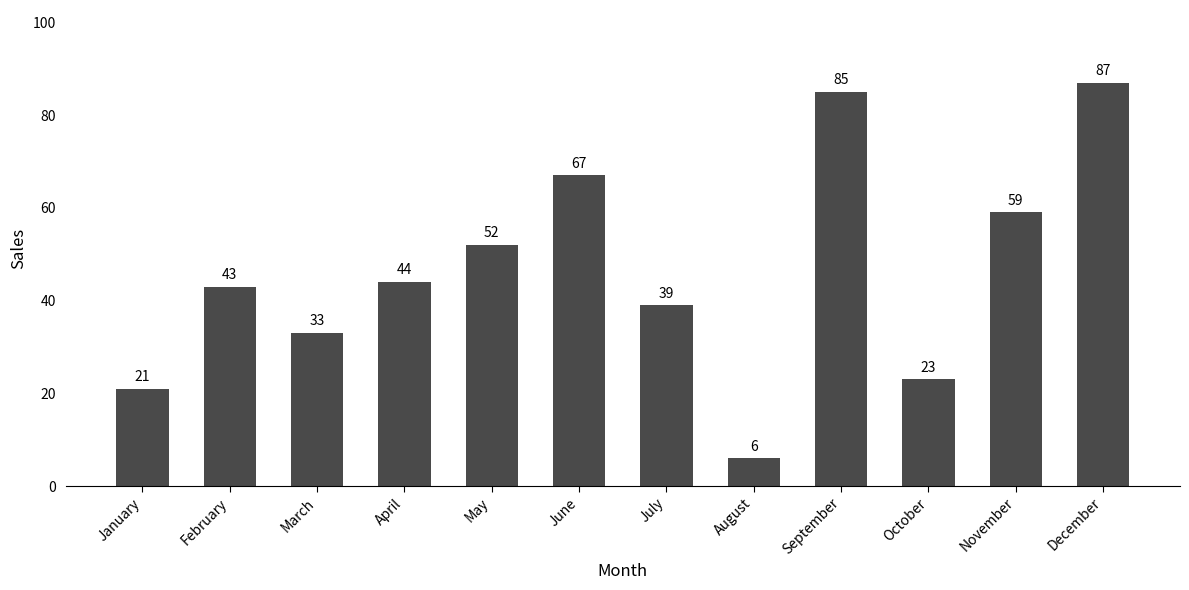

Reading left to right, extract all data points from this chart.

21	43	33	44	52	67	39	6	85	23	59	87